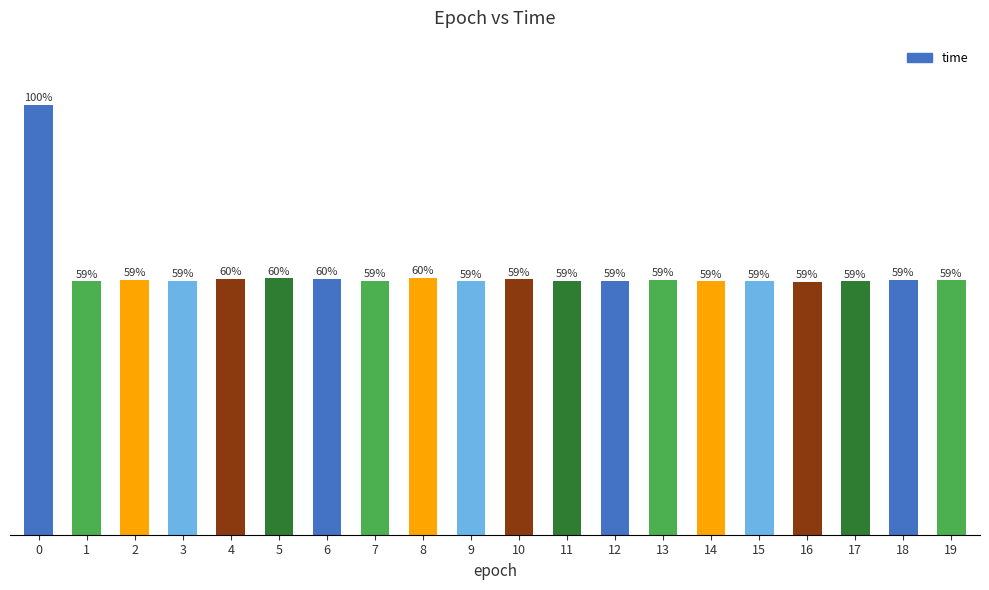

Approximately how many times larger is the value at 4 compared to 1?

1.0